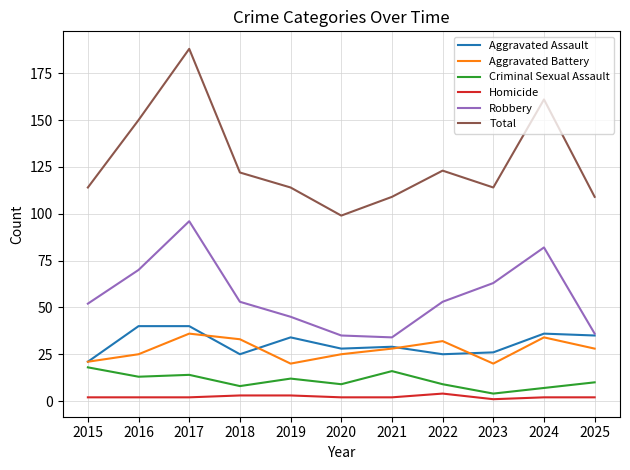

Reading right to left, what are all the values shown in this chart?

Aggravated Assault: 35	36	26	25	29	28	34	25	40	40	21
Aggravated Battery: 28	34	20	32	28	25	20	33	36	25	21
Criminal Sexual Assault: 10	7	4	9	16	9	12	8	14	13	18
Homicide: 2	2	1	4	2	2	3	3	2	2	2
Robbery: 36	82	63	53	34	35	45	53	96	70	52
Total: 109	161	114	123	109	99	114	122	188	150	114